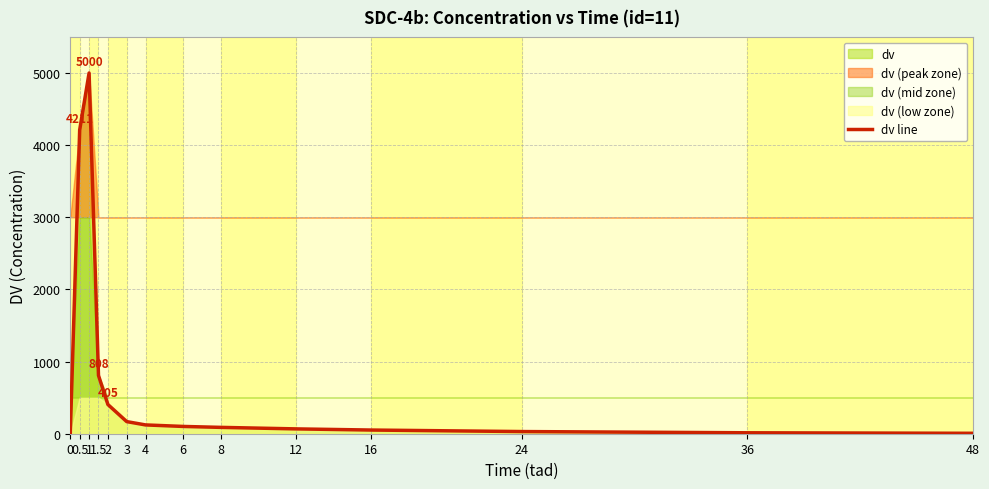

What is the difference between the second highest and minimum values?

4211